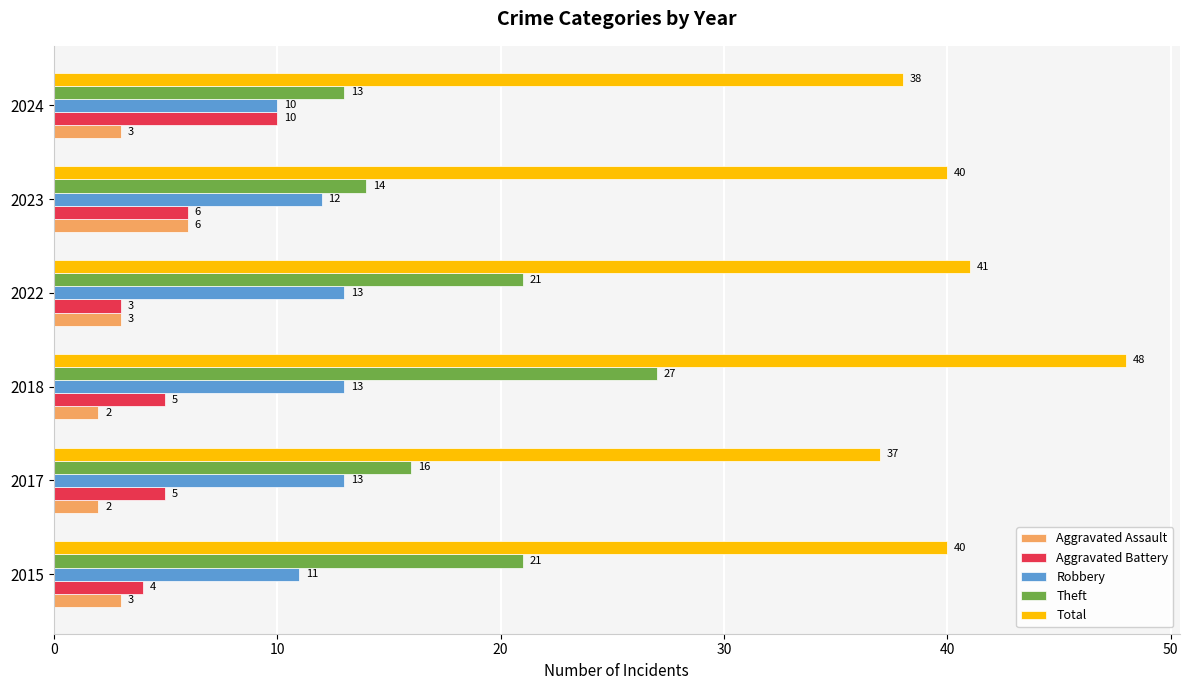

Is the value of Aggravated Battery at 2017 greater than the value of Robbery at 2023?

No